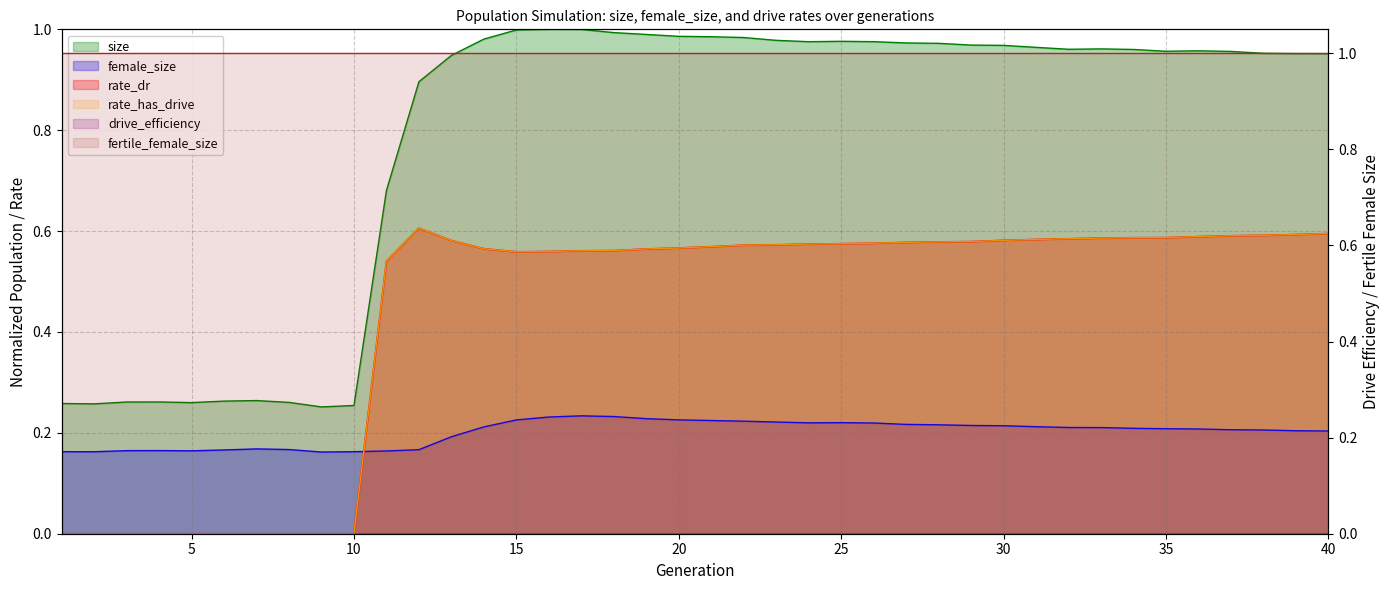

At which category is the sum across all series the highest?

17